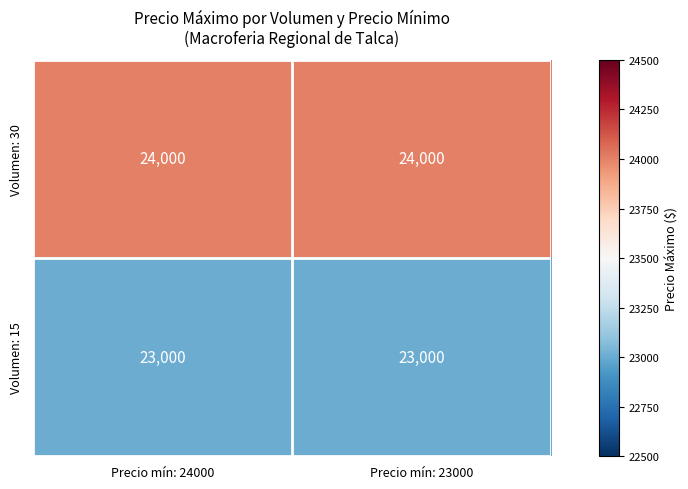

What is the spread (max minus min) of values at Precio mín: 23000?

1000